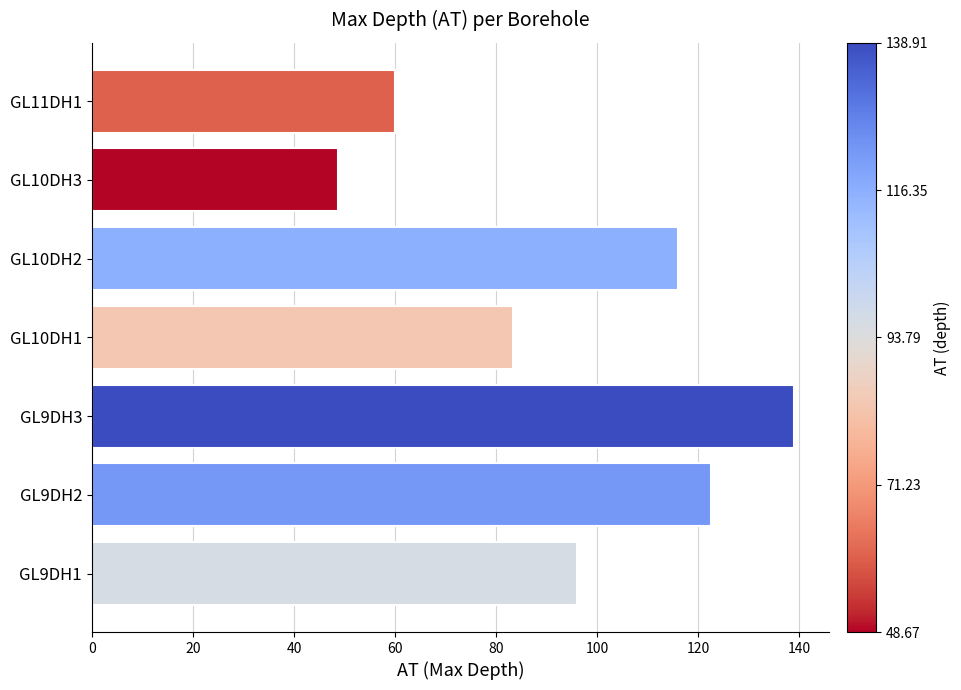

What is the approximate value at GL9DH2?

122.4